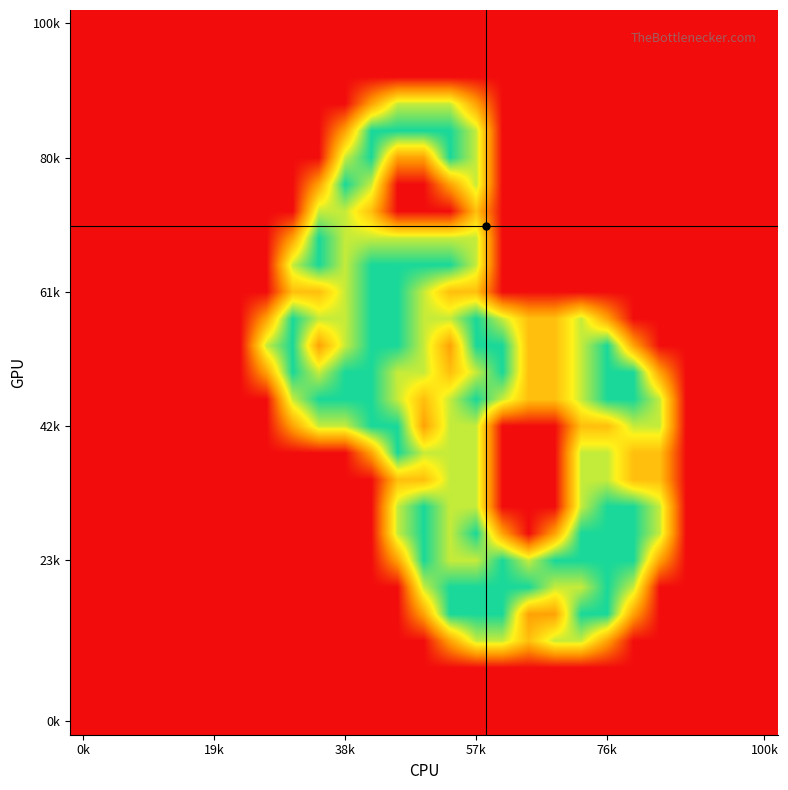

At which category does the chart reach its minimum across all series?

0k